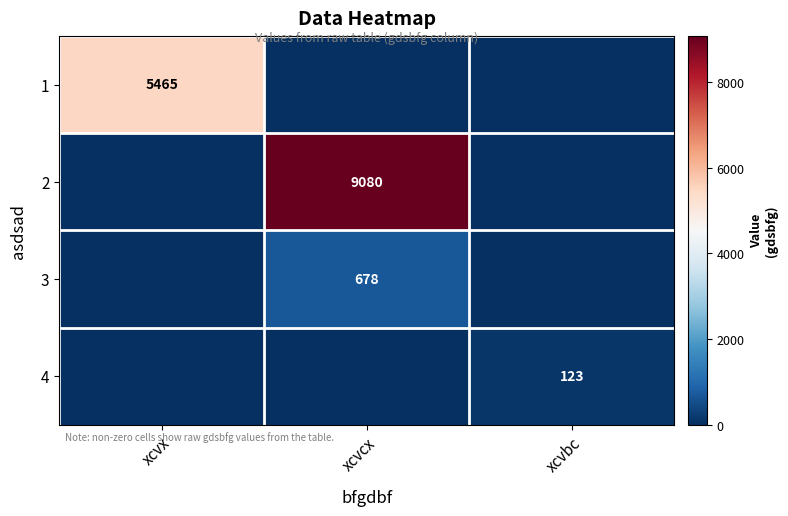

True or false: 4 has a value of 60 at xcvbc.

False